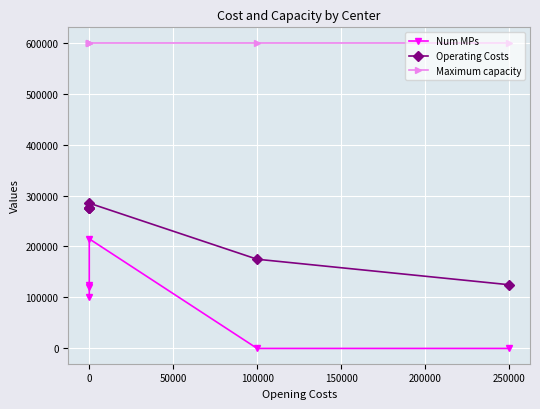

Rank the series at 0 from lowest to highest value.

Num MPs, Operating Costs, Maximum capacity